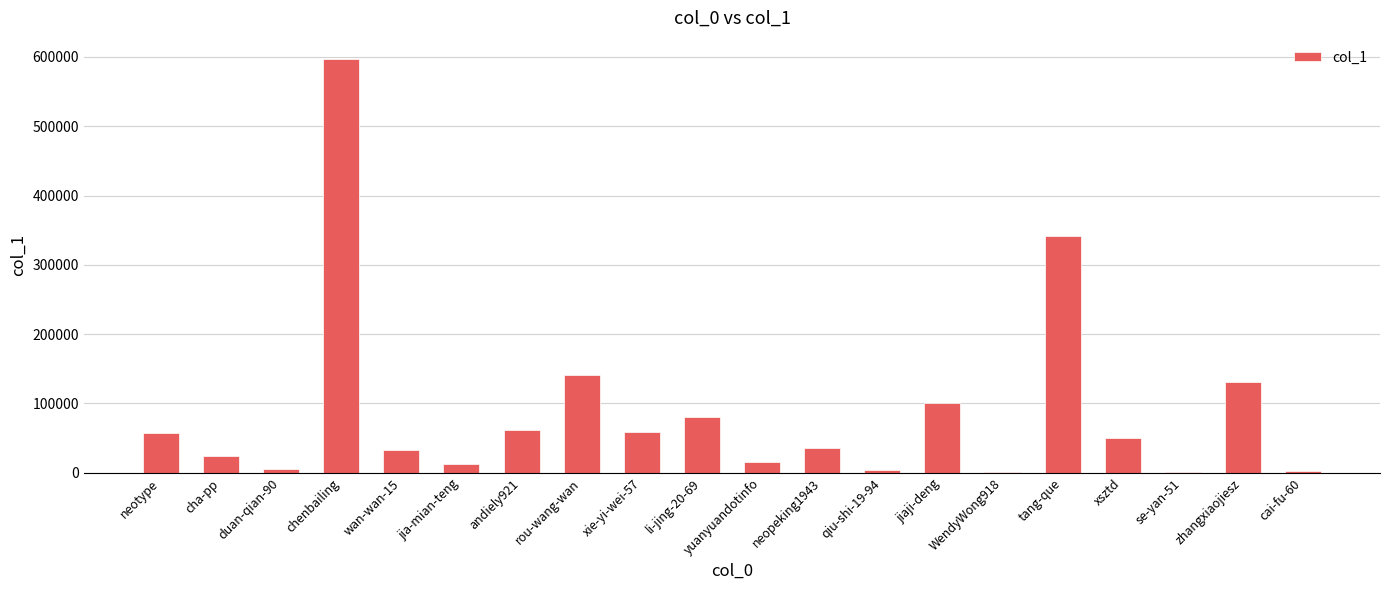

What is the ratio of the value at chenbailing to the value at zhangxiaojiesz?

4.6